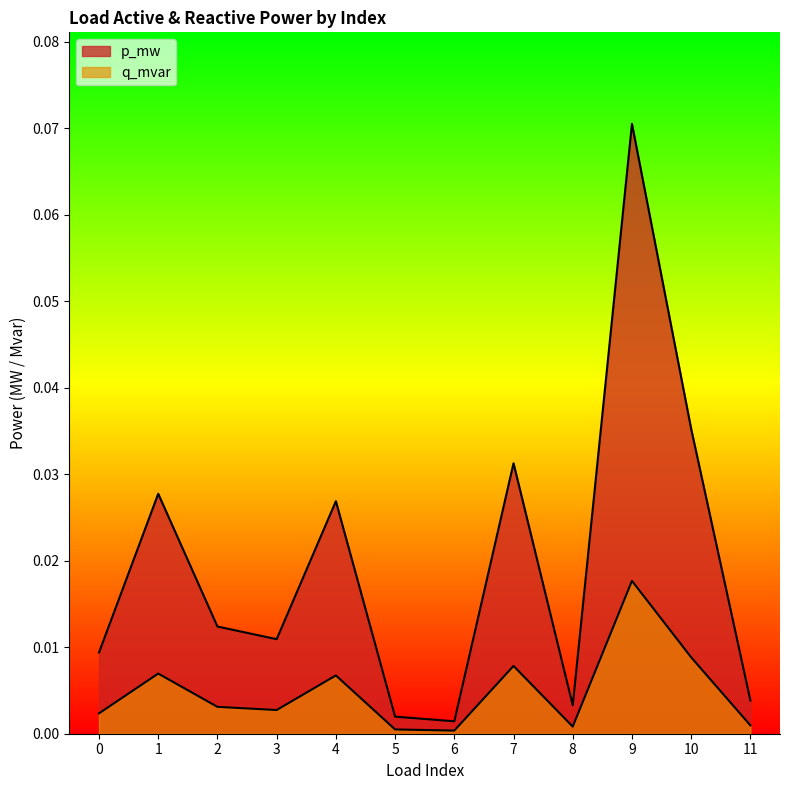

How many data points does each series have?

12